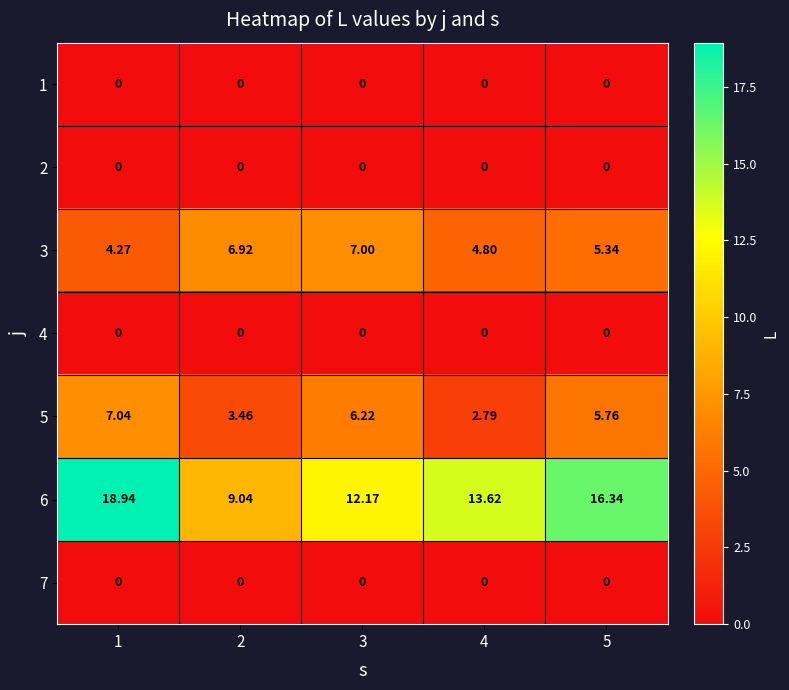

Which series has the widest spread of values?

6